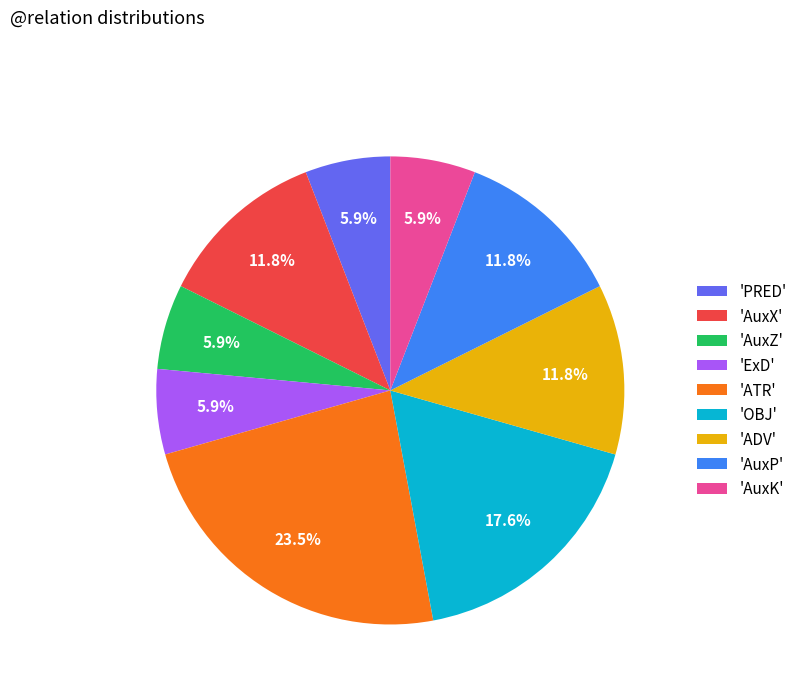

Combined, what portion of the pie is 'AuxX' and 'ATR'?

35.3%